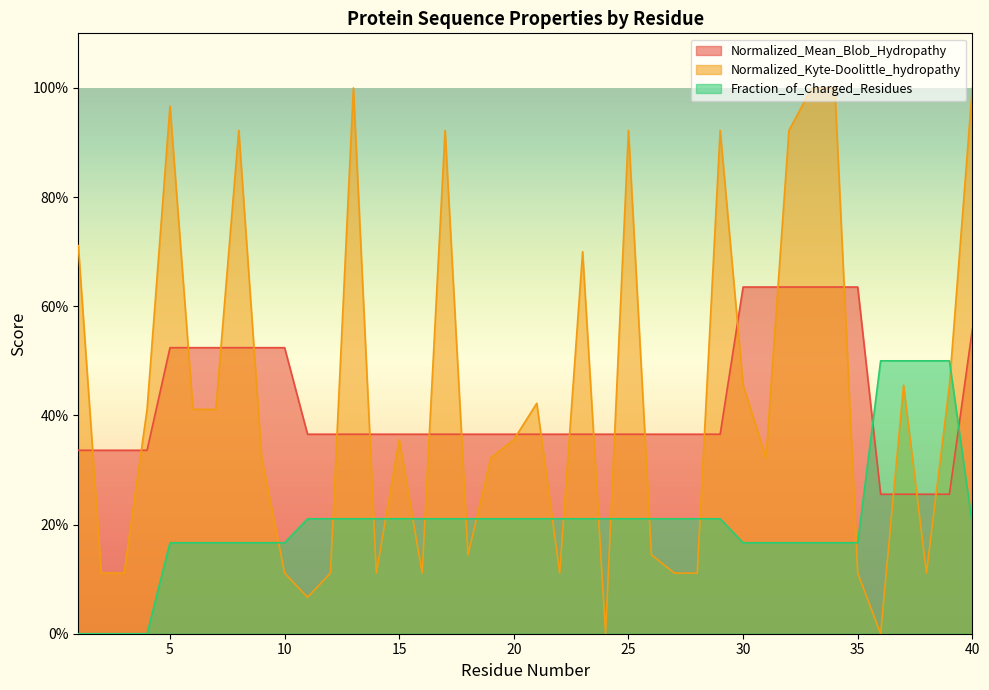

Count the Normalized_Mean_Blob_Hydropathy values in the range 0 to 1.

40